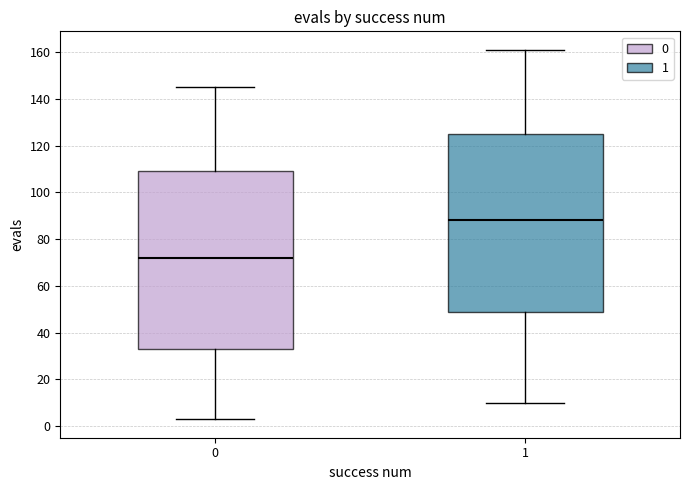

Reading left to right, transcribe this box plot: for each box, give where its median line is, the range the box spans, and where its two whiskers end, as read against the y-axis. The values are not printed on the chart, so give them approximately, as read against the axis.

0: median 72, box 34 to 110, whiskers 4 to 146
1: median 88, box 50 to 126, whiskers 10 to 162